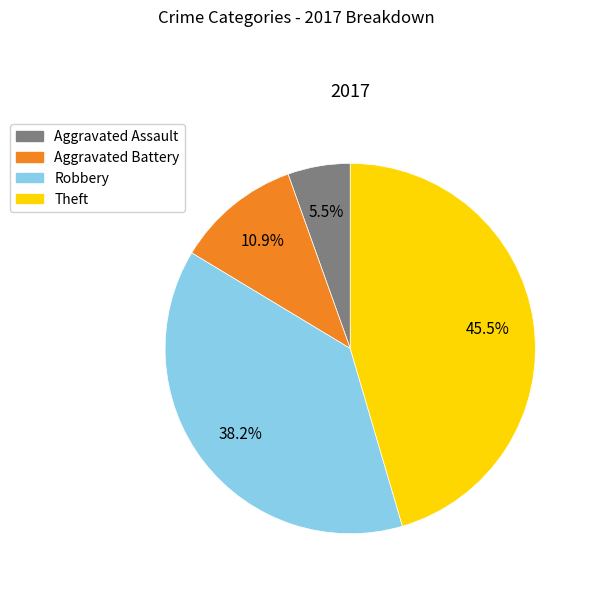

Which category has the smallest portion of the pie?

Aggravated Assault